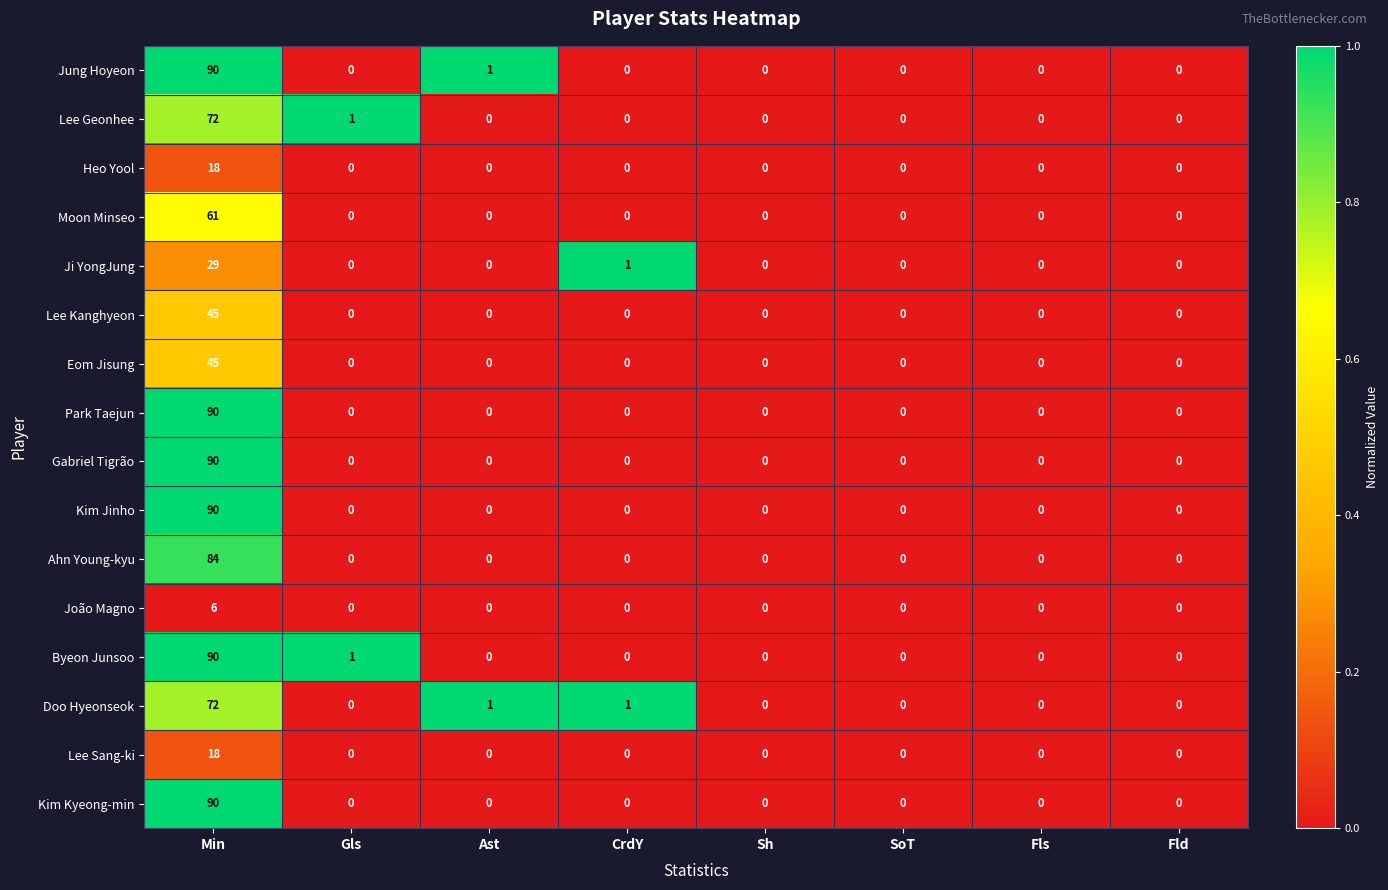

Is the value of Doo Hyeonseok at CrdY greater than the value of Eom Jisung at Min?

No